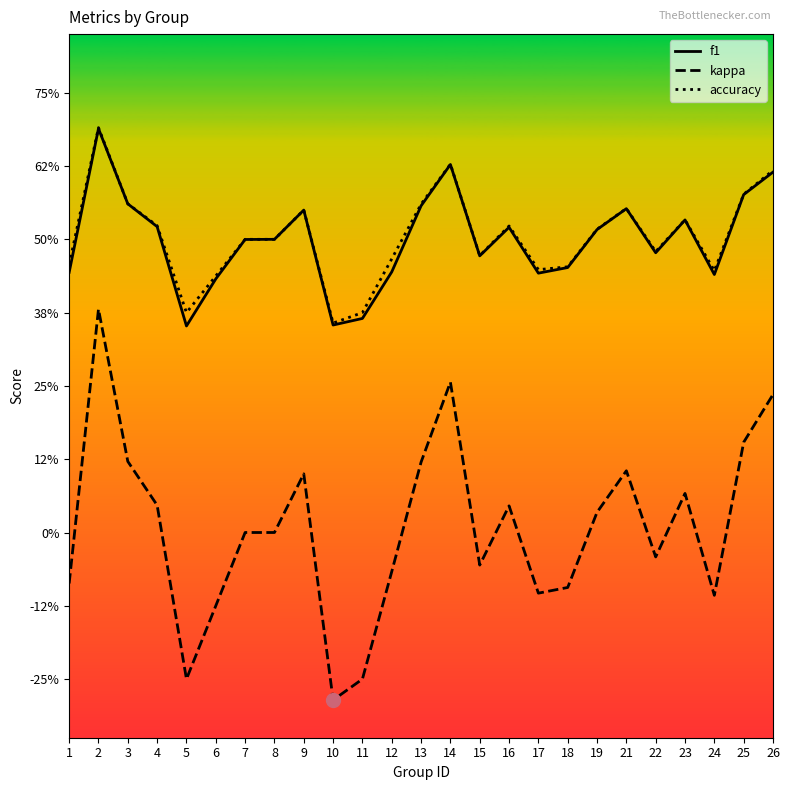

True or false: f1 and kappa intersect in this chart.

False